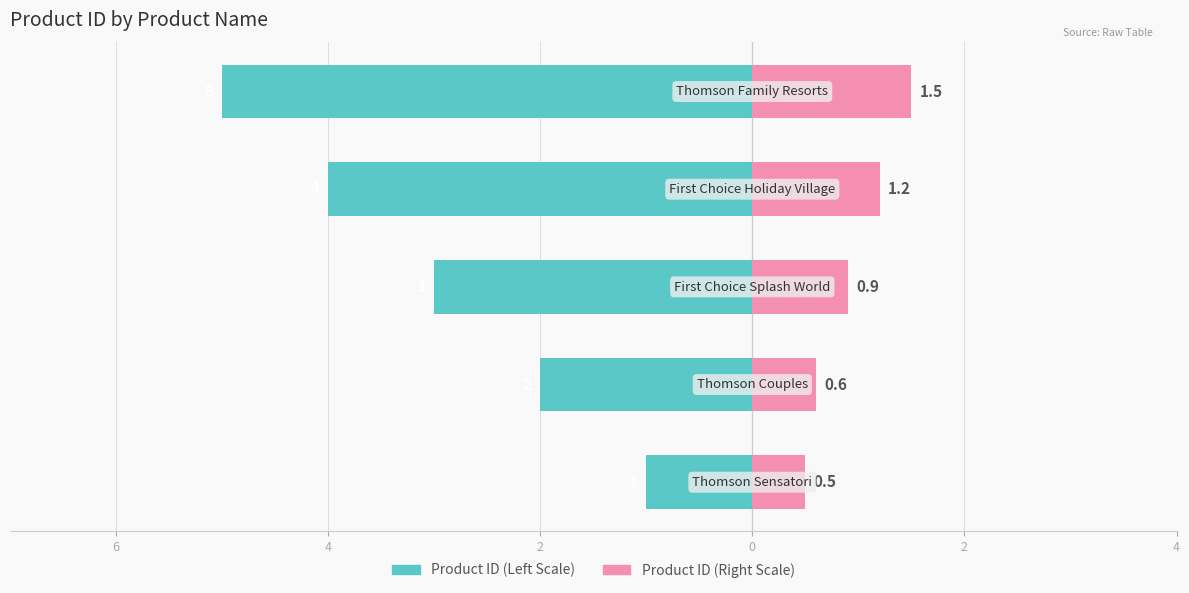

Between 6 and 2, which series saw the biggest shift?

Product ID (Left)